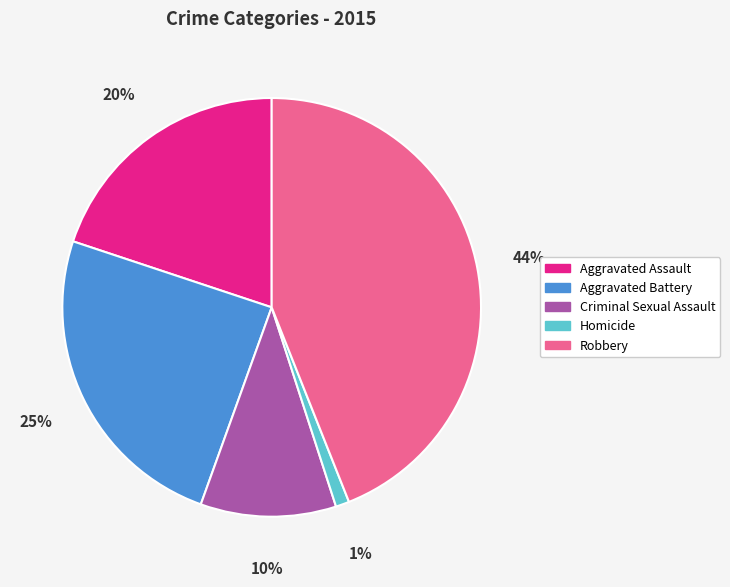

To the nearest percent, what percentage of the pie is Aggravated Battery?

25%